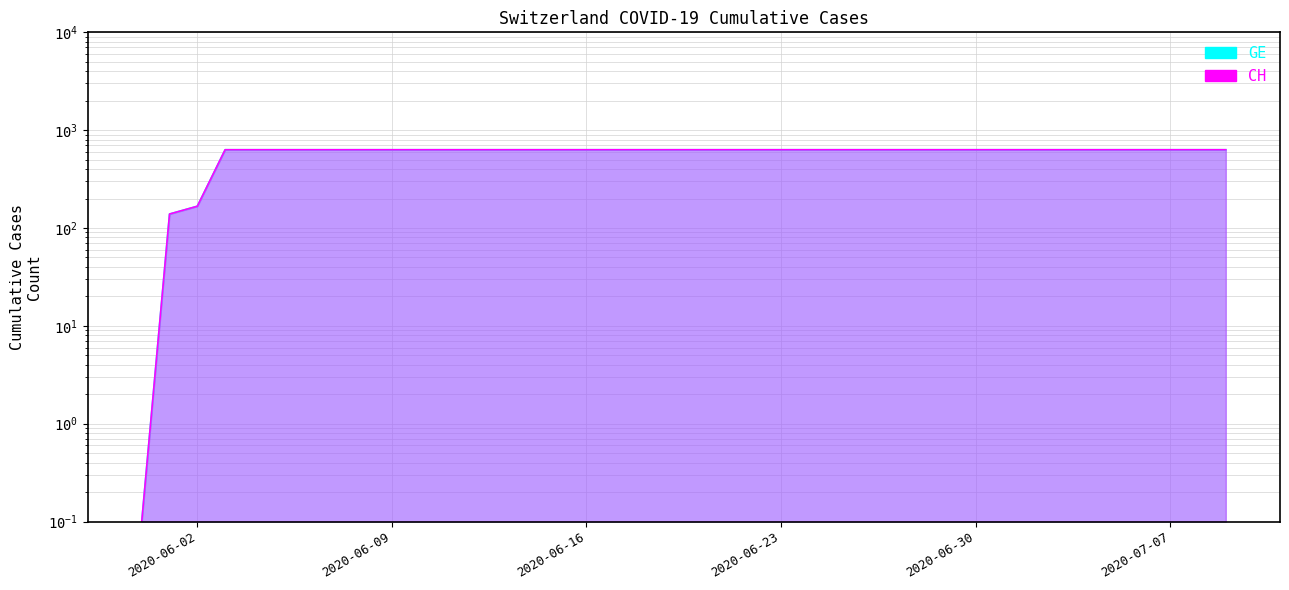

What position from the left is 2020-06-09?

10